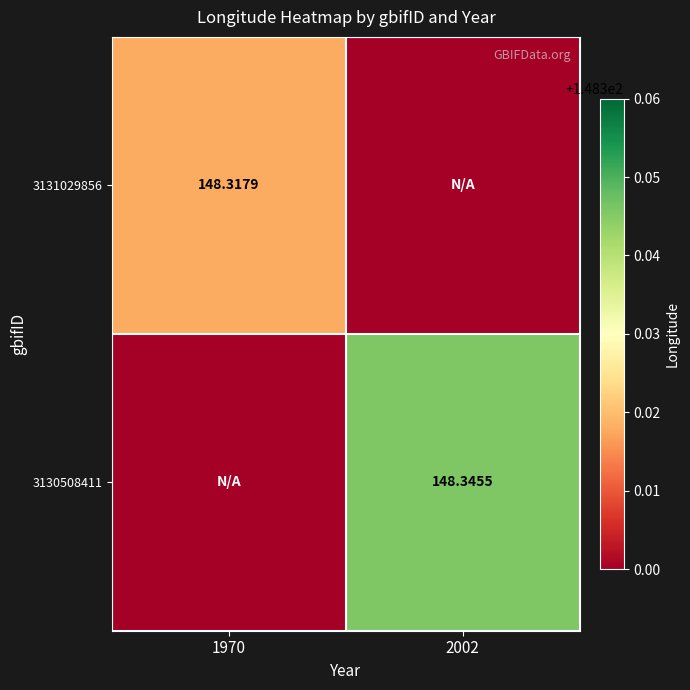

True or false: 3131029856 has a value of 46.4 at 1970.

False